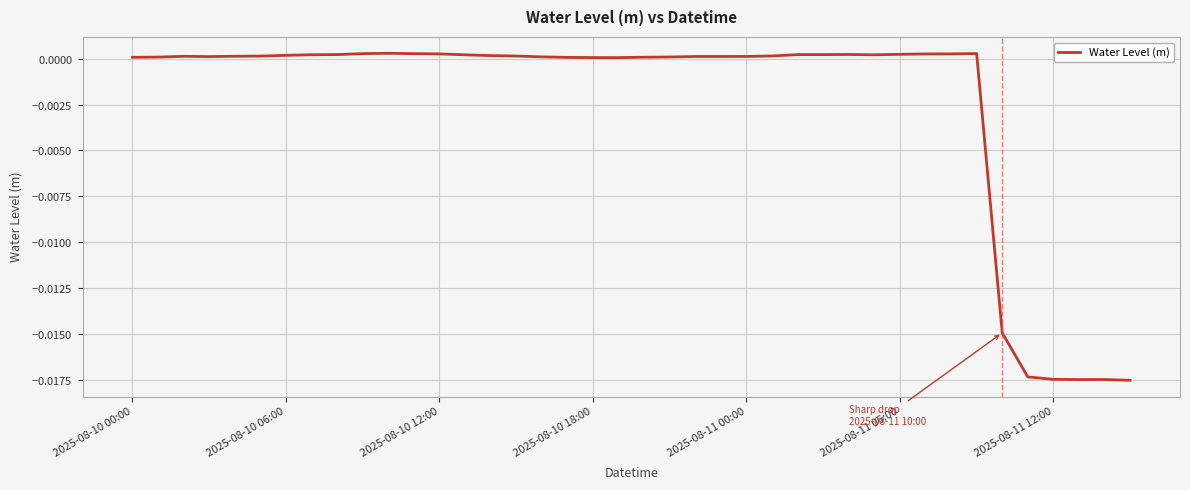

True or false: the data has more than 0 interior local peaks.

True